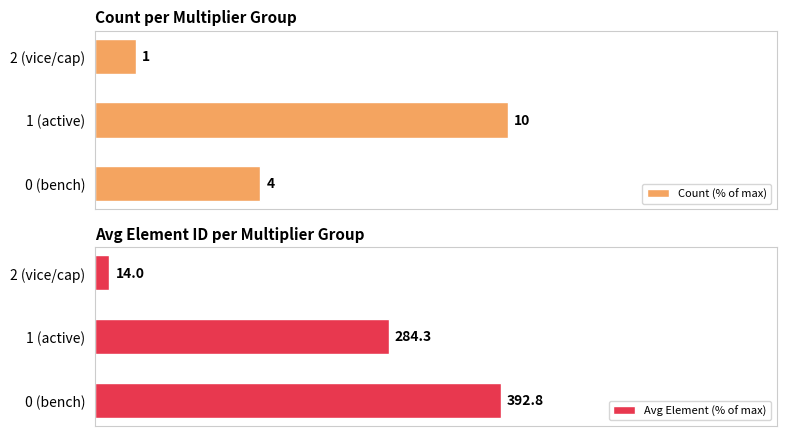

Rank the categories by Count (% of max) value from highest to lowest.

1 (active), 0 (bench), 2 (vice/cap)